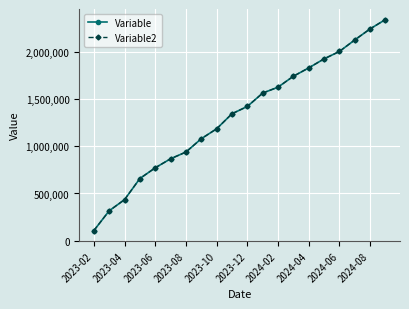

Does the chart have visible grid lines?

Yes